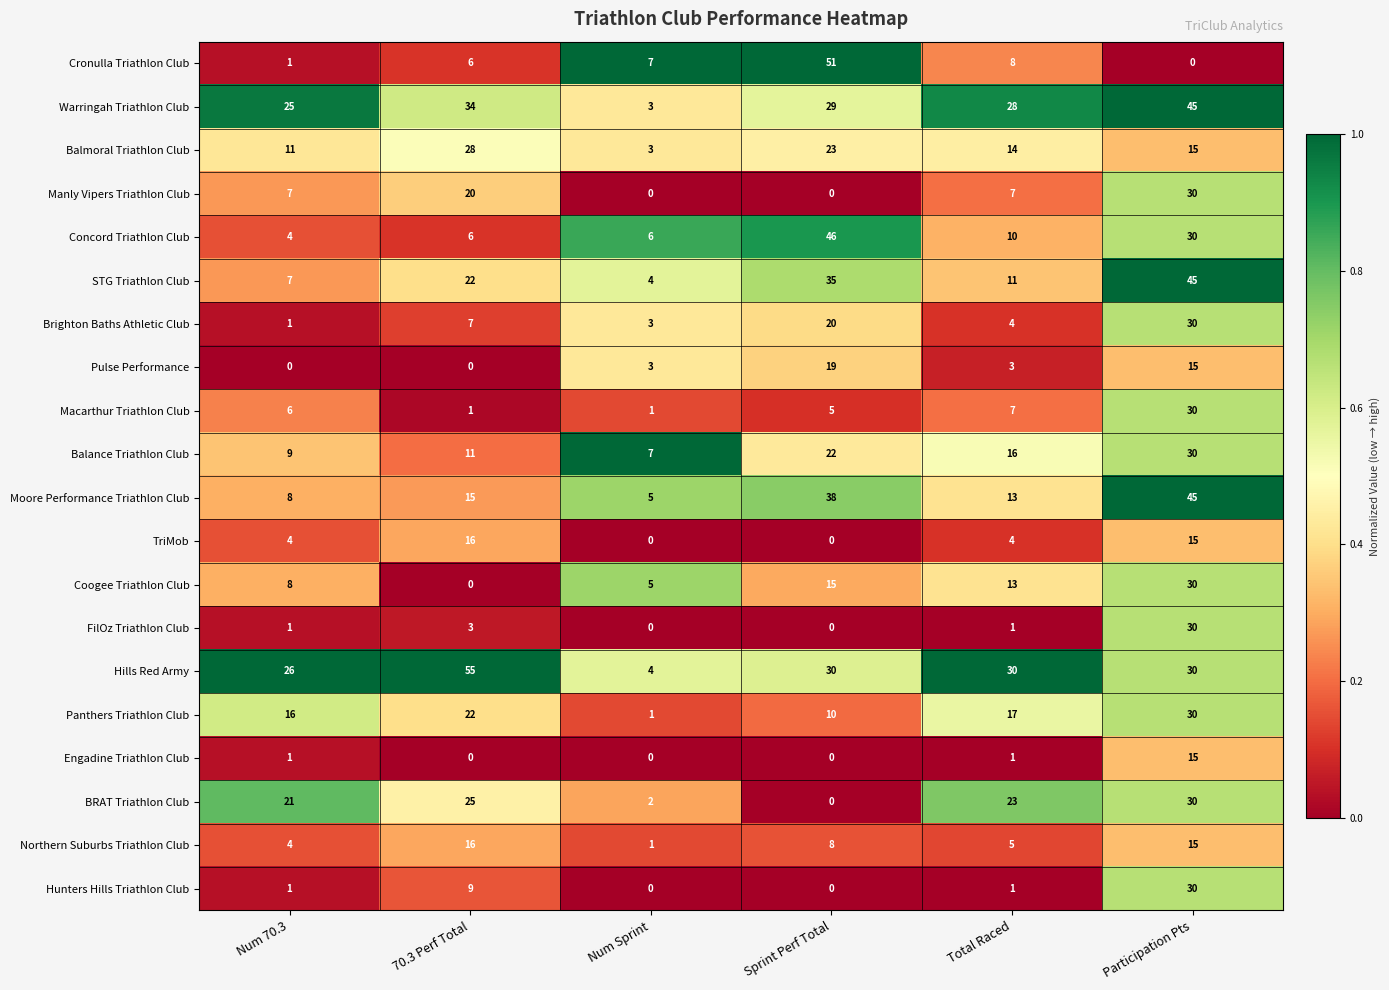

Is it true that Macarthur Triathlon Club equals 6 at Num 70.3?

True